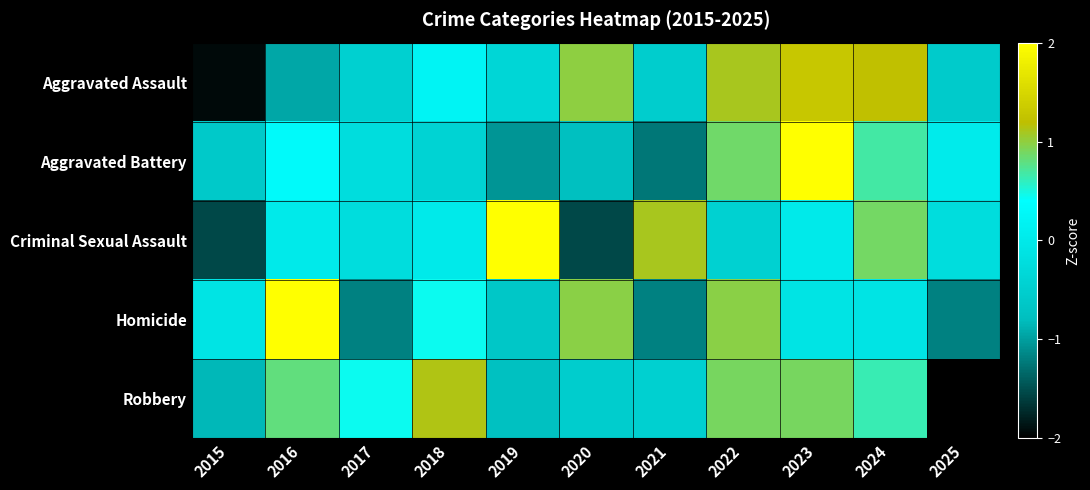

Which series has the widest spread of values?

Aggravated Battery